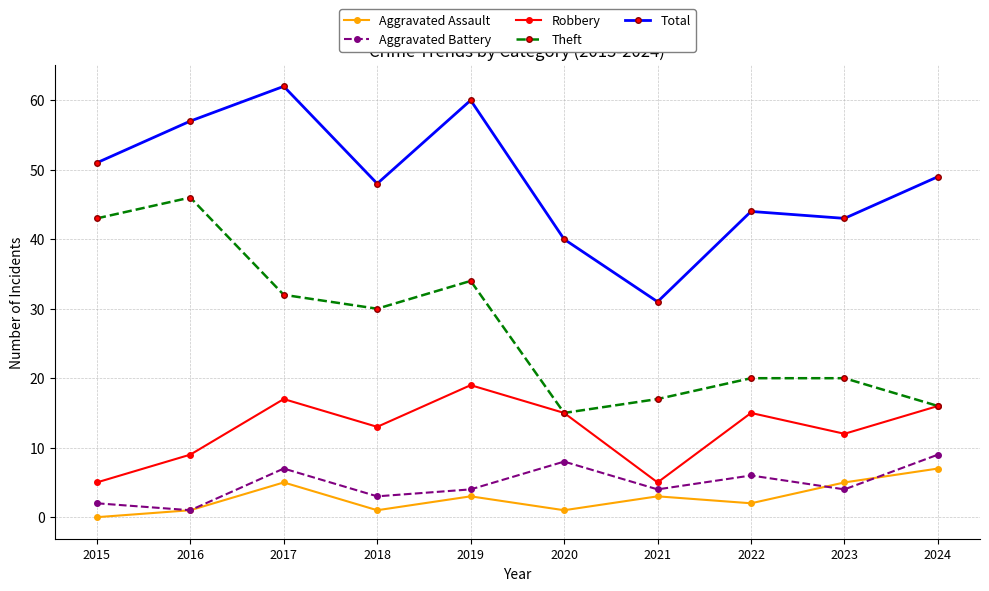

What are all the series names shown in the legend?

Aggravated Assault, Aggravated Battery, Robbery, Theft, Total